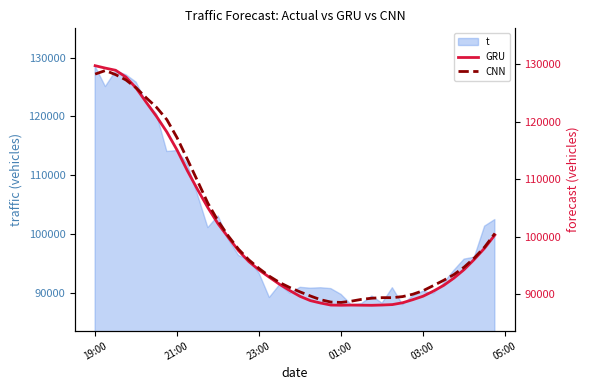

Is it true that t equals 53088 at 23:00?

False